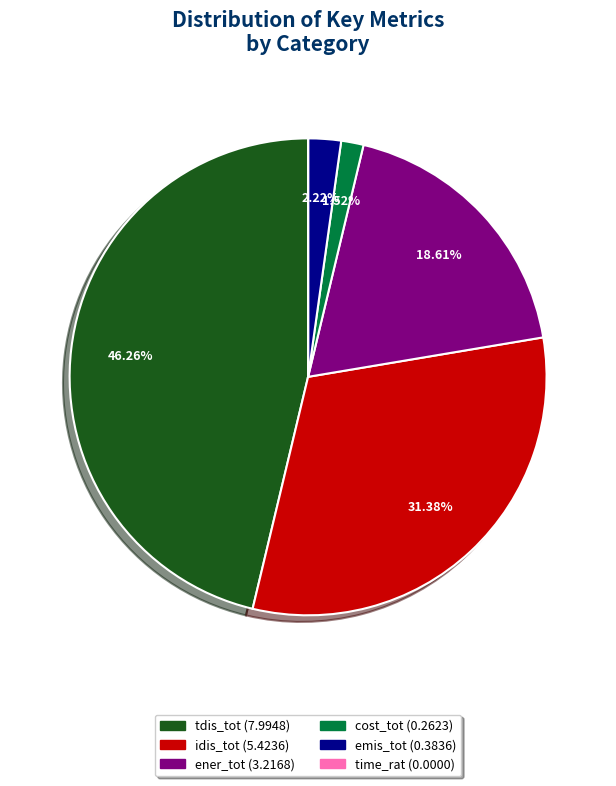

True or false: ener_tot accounts for 19% of the total.

True